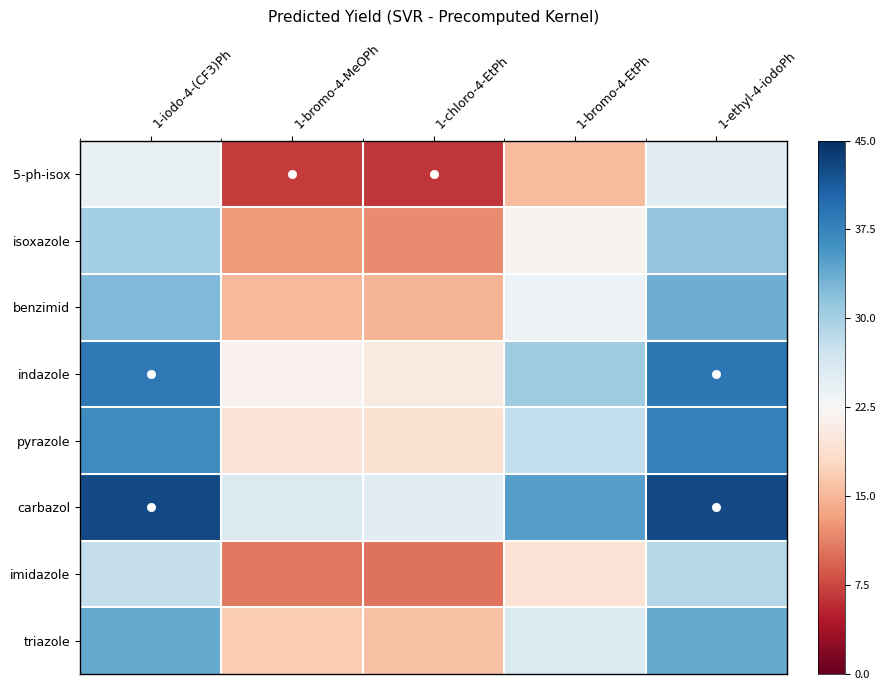

Which category has the lowest value across all series?

1-chloro-4-EtPh